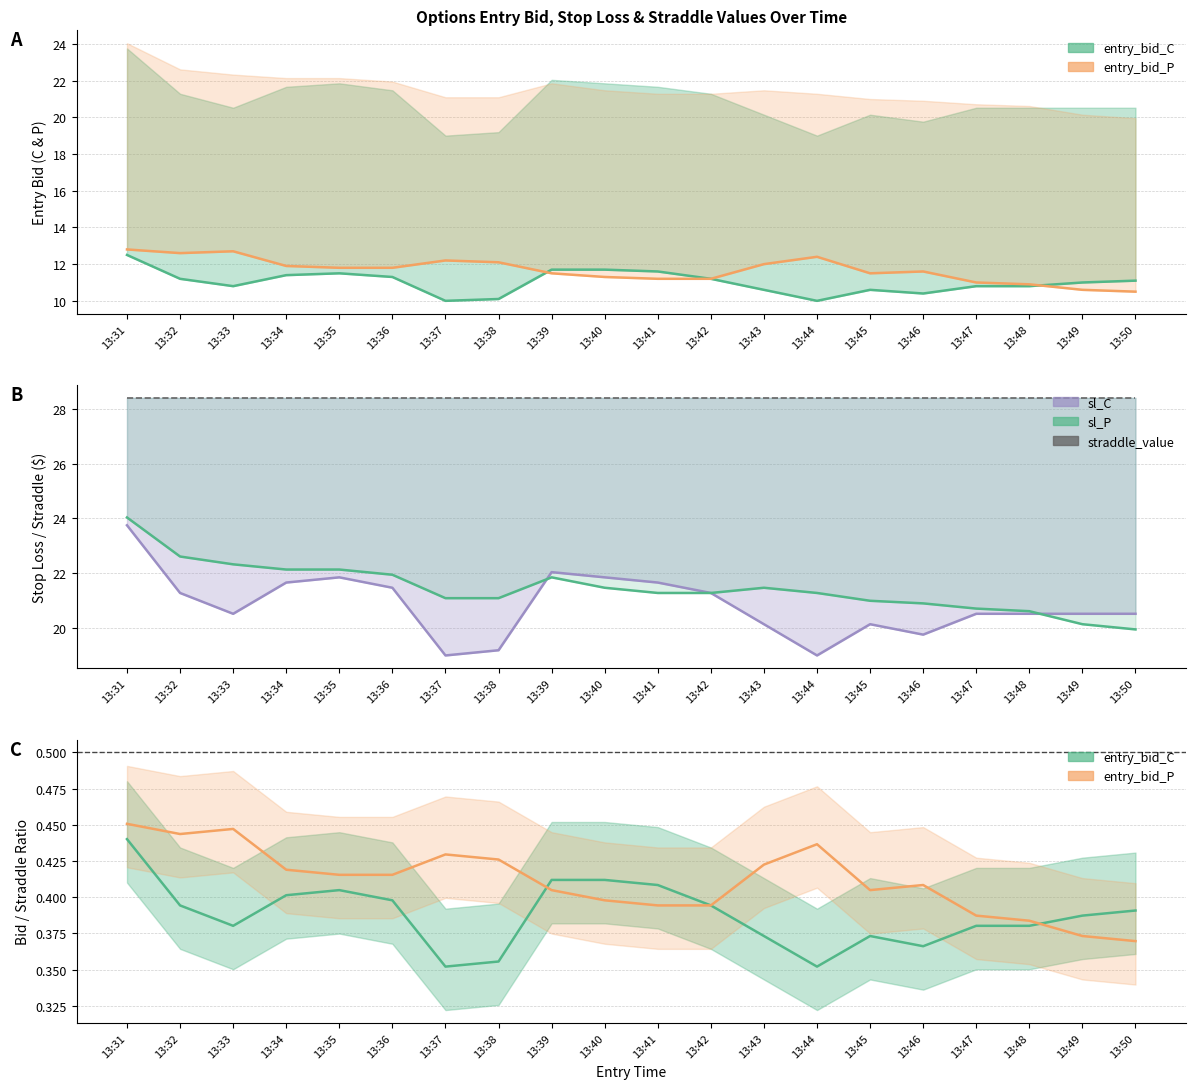

At which label does sl_P reach its peak?

13:31